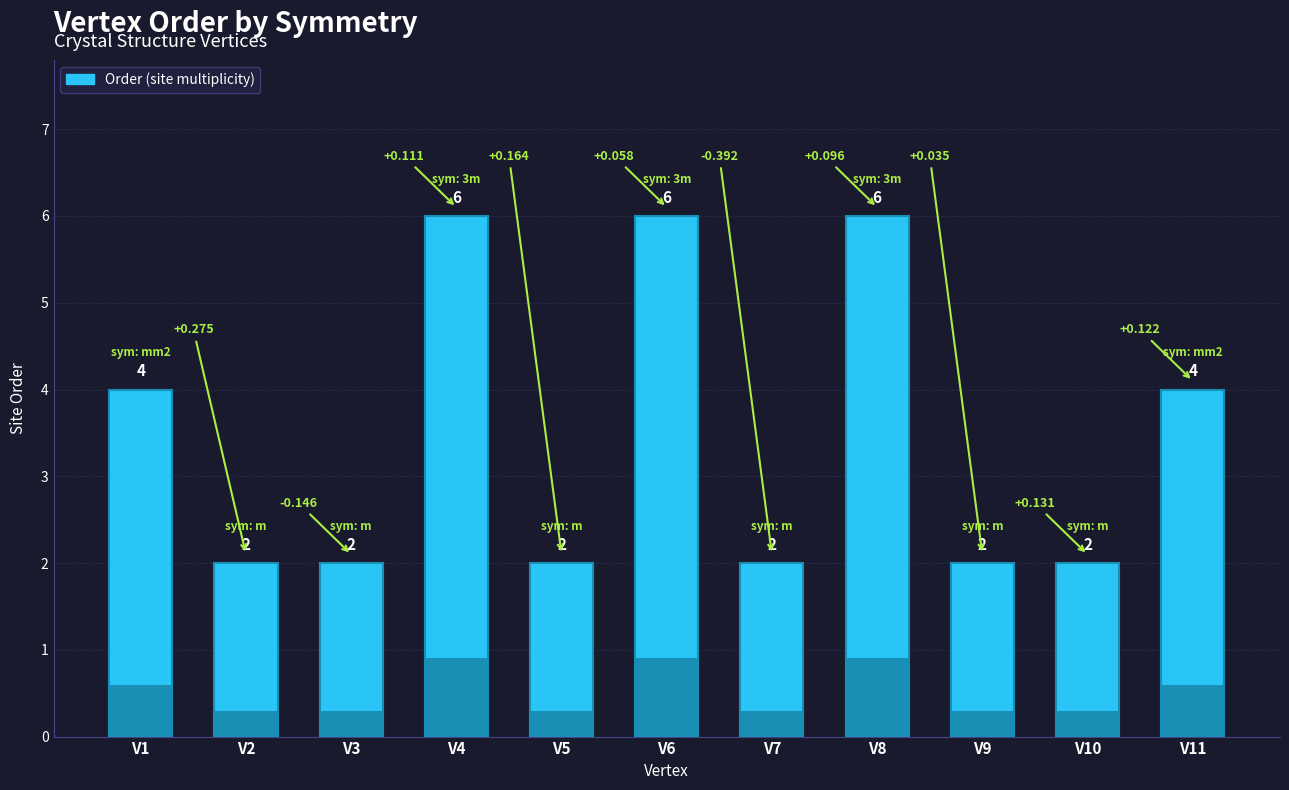

How many values are between 2 and 6?

11